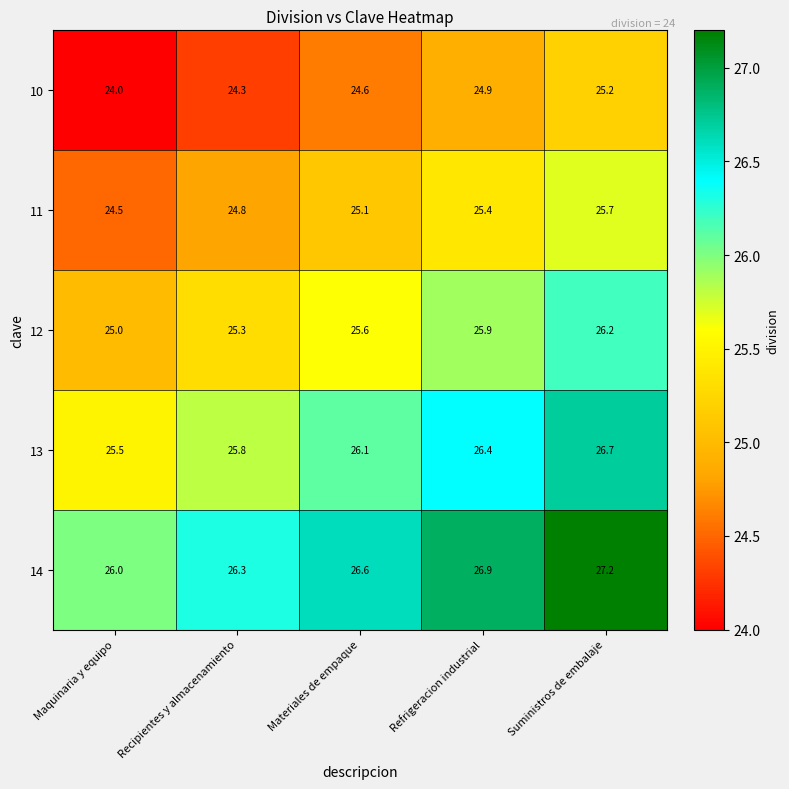

What is the spread (max minus min) of values at Recipientes y almacenamiento?

2.0